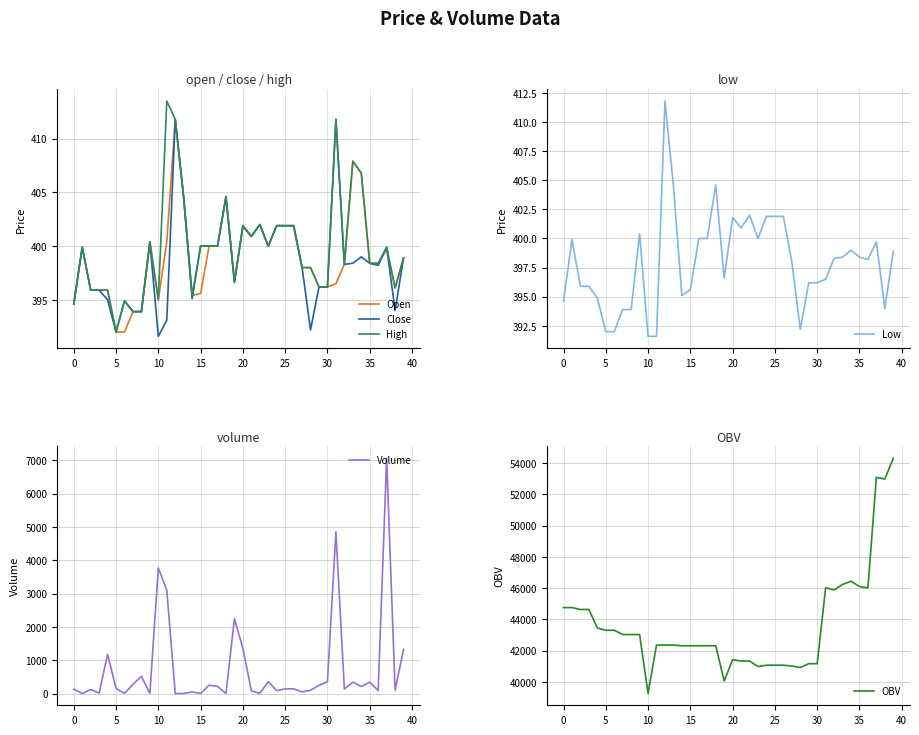

True or false: Low and Close cross at least once.

False